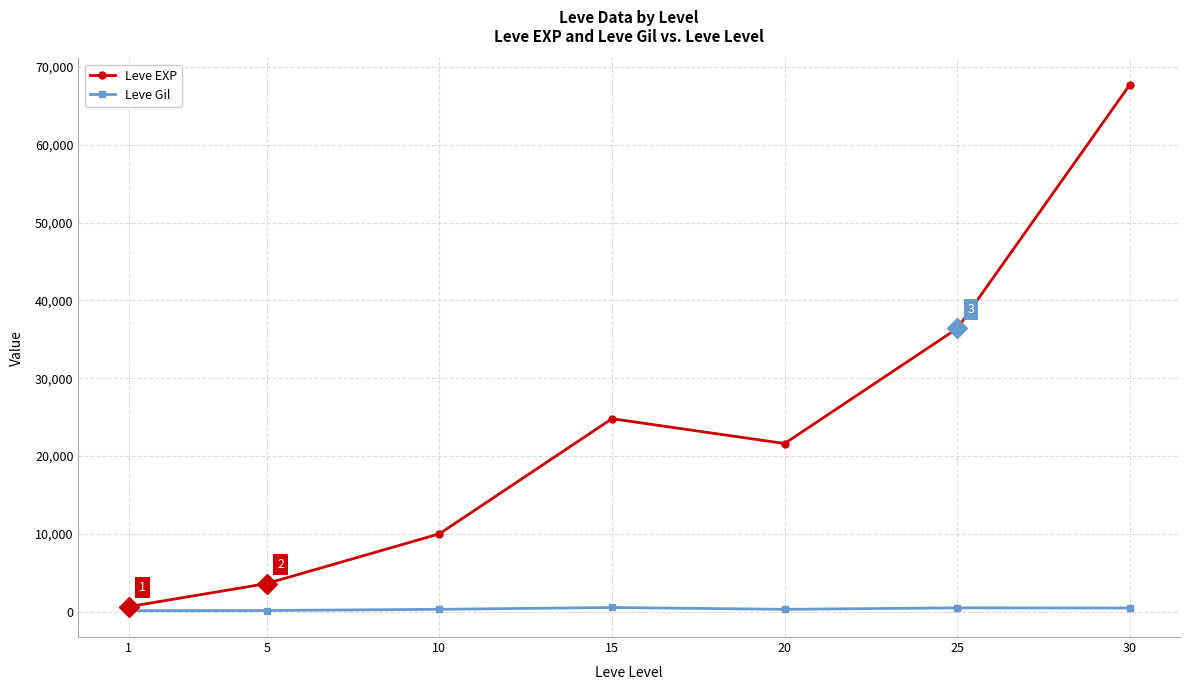

Where is the first local maximum for Leve EXP?

15